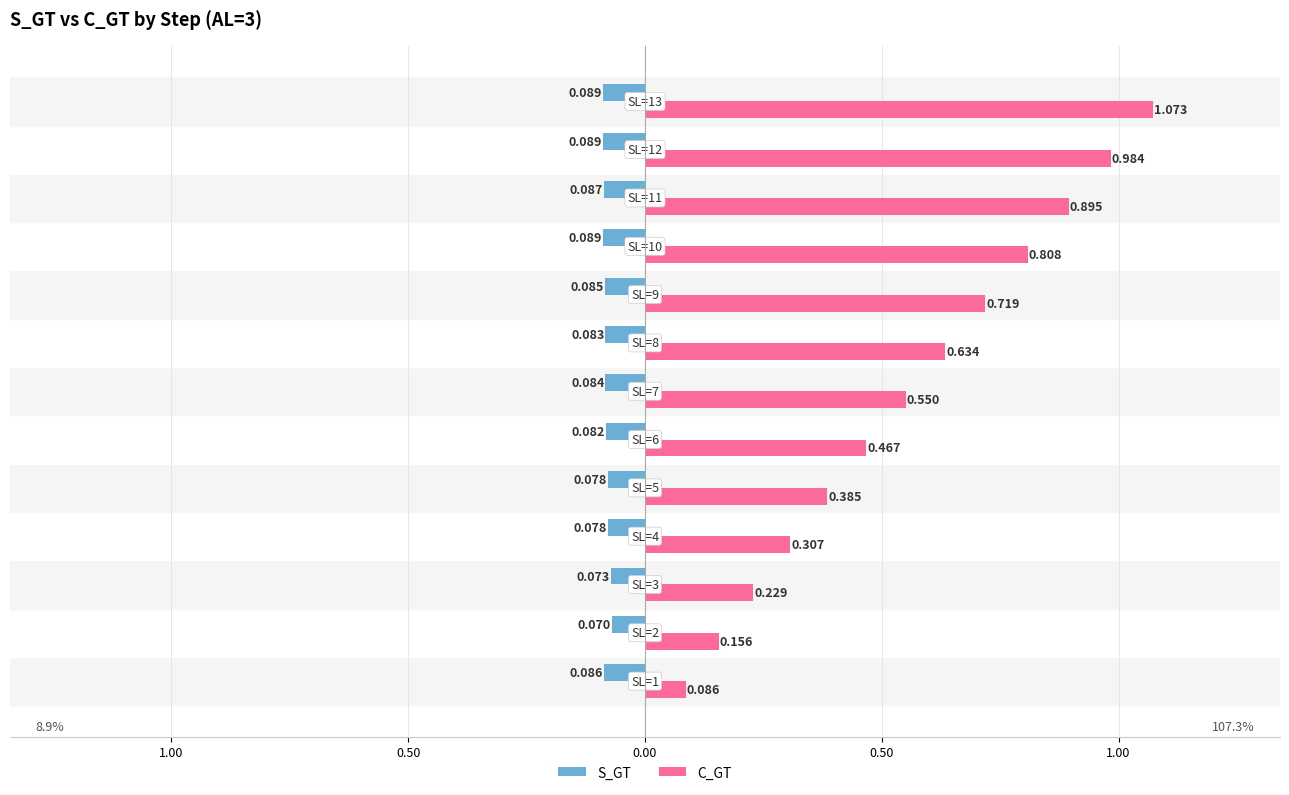

What are all the series names shown in the legend?

S_GT, C_GT